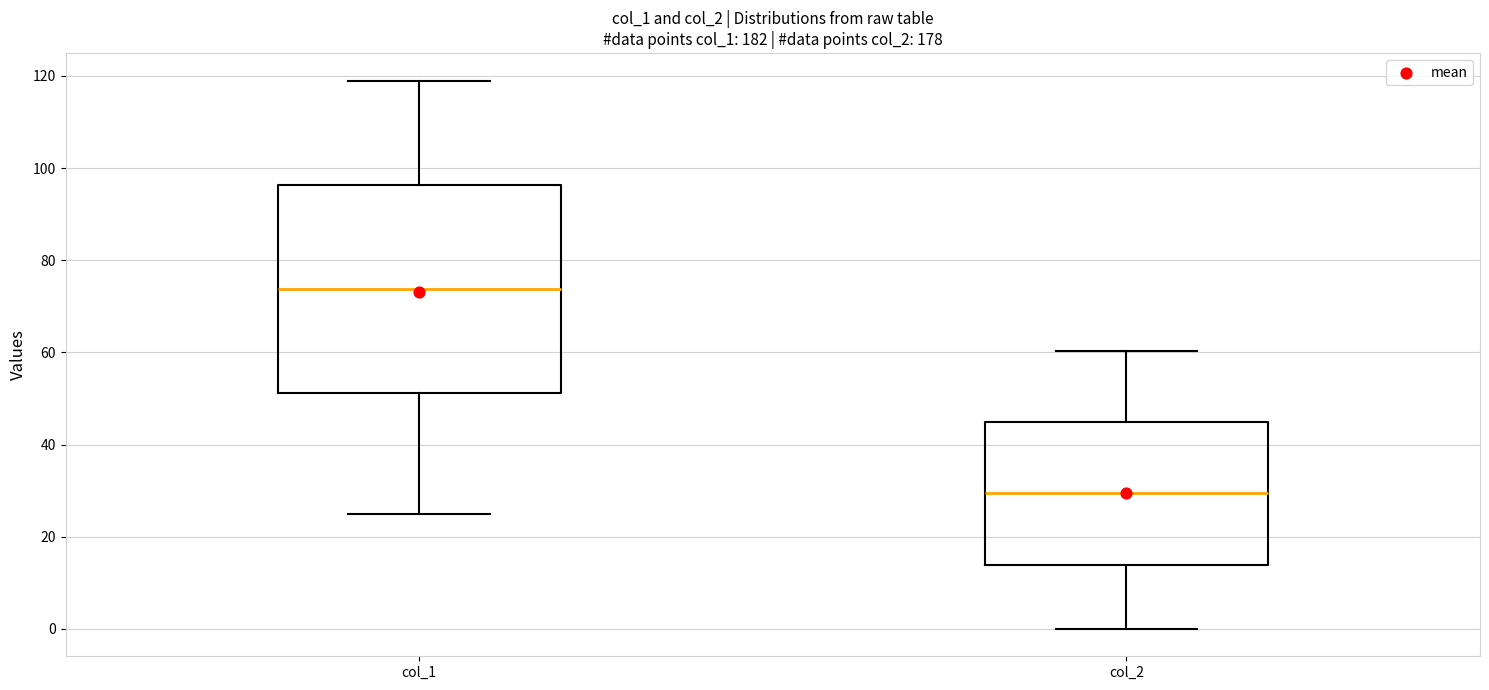

Where does the upper whisker of the box for col_2 end on the y-axis? The values are not printed on the chart, so give them approximately, as read against the axis.

60